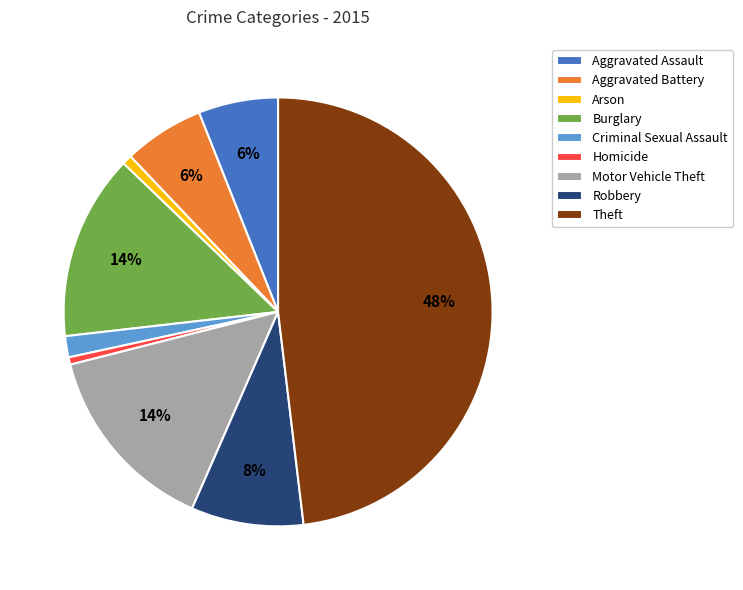

Does Burglary account for over 50% of the chart?

No